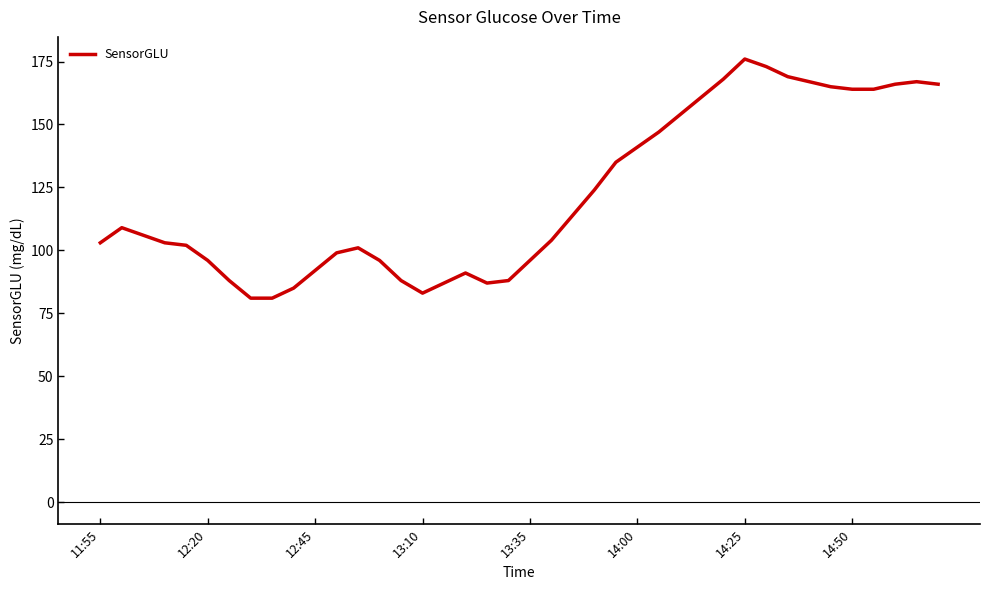

What is the minimum value shown in the chart?

81